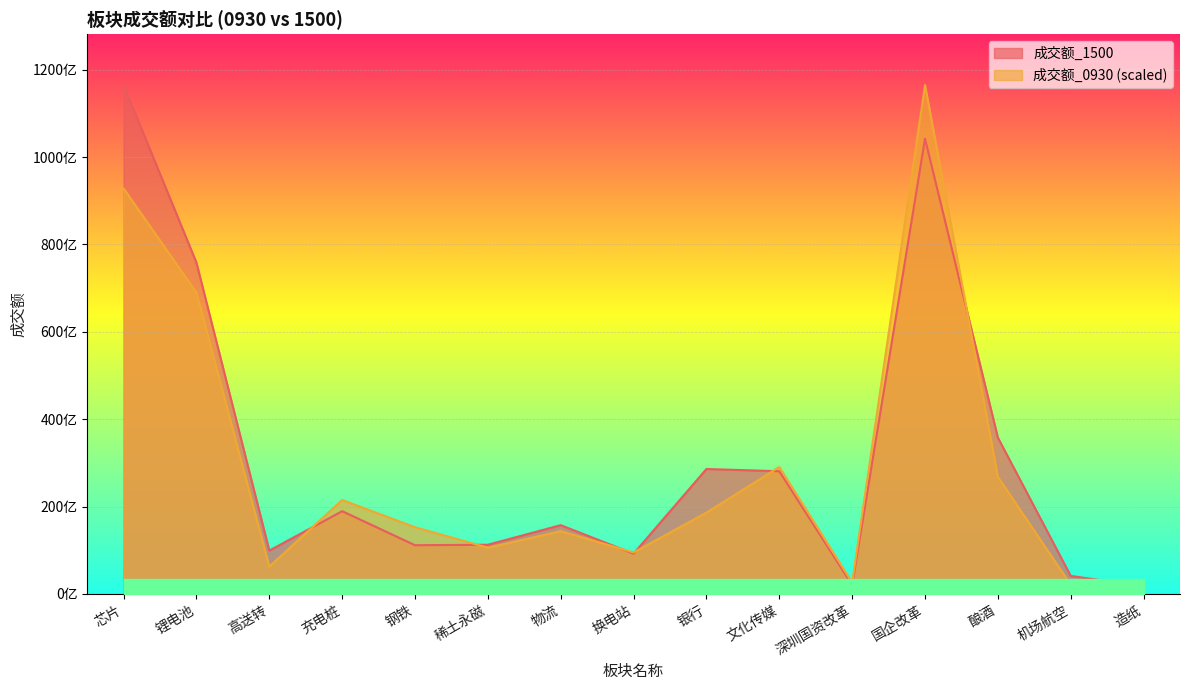

At which category does 成交额_1500 reach its first local peak?

充电桩